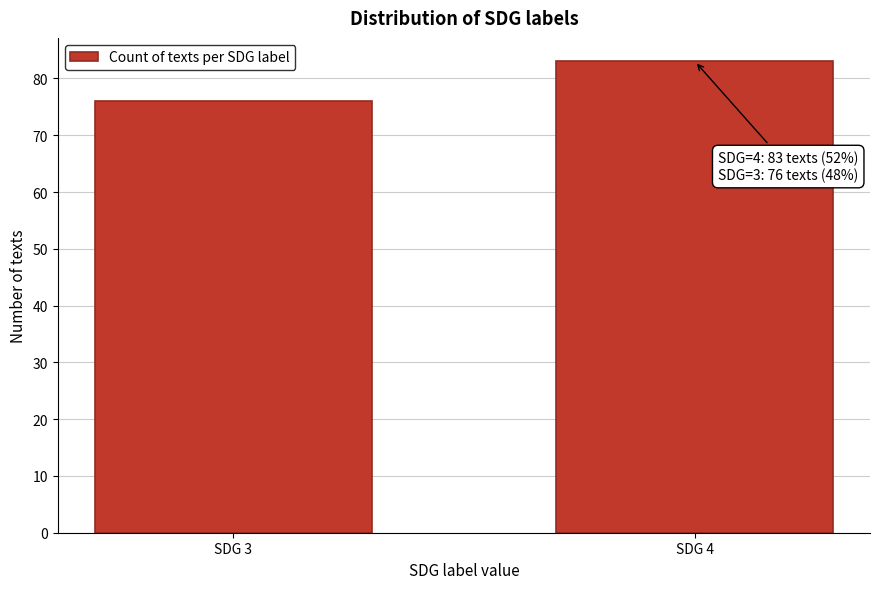

Reading left to right, list all the values displayed in this chart.

76	83